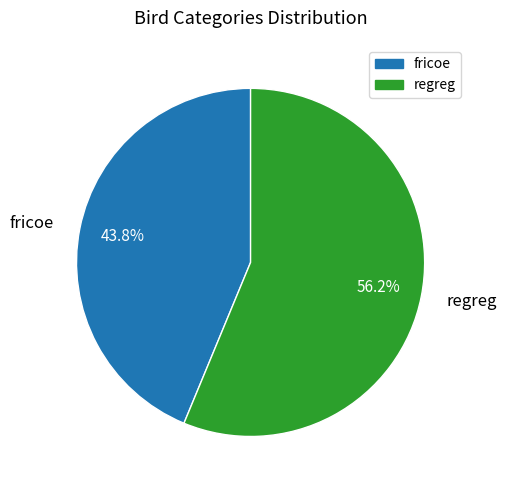

The fricoe slice represents 44% of the pie. True or false?

True